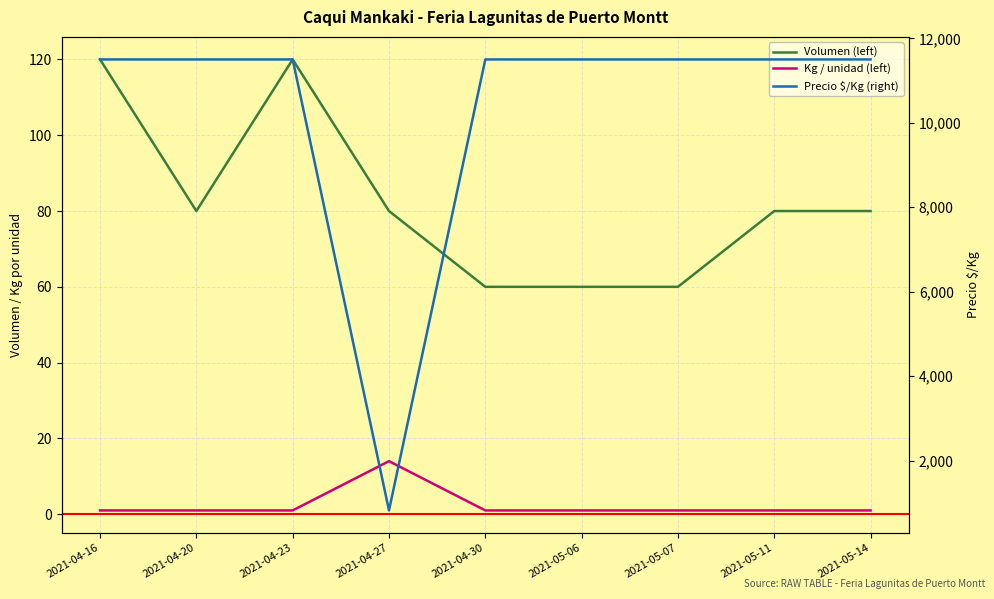

At 2021-05-06, list the series in order from largest to smallest.

Kg / unidad, Volumen, Precio $/Kg